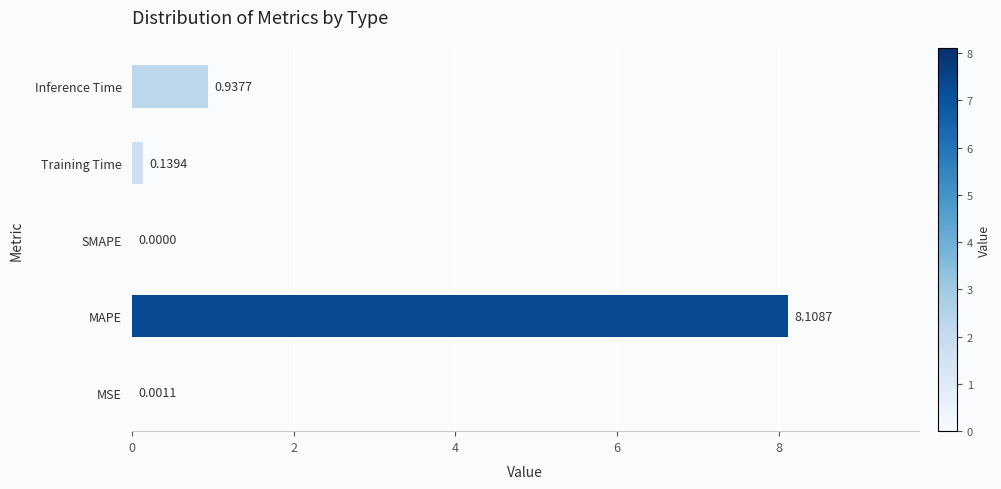

At which label is the value closest to 4?

Inference Time